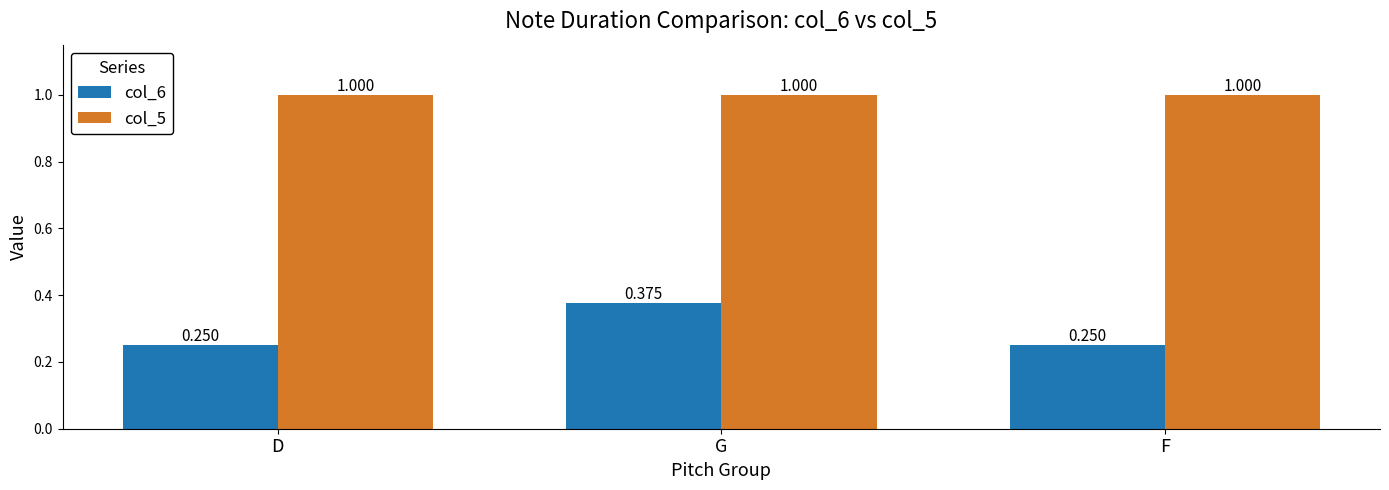

What is the maximum value shown in the chart?

1.0